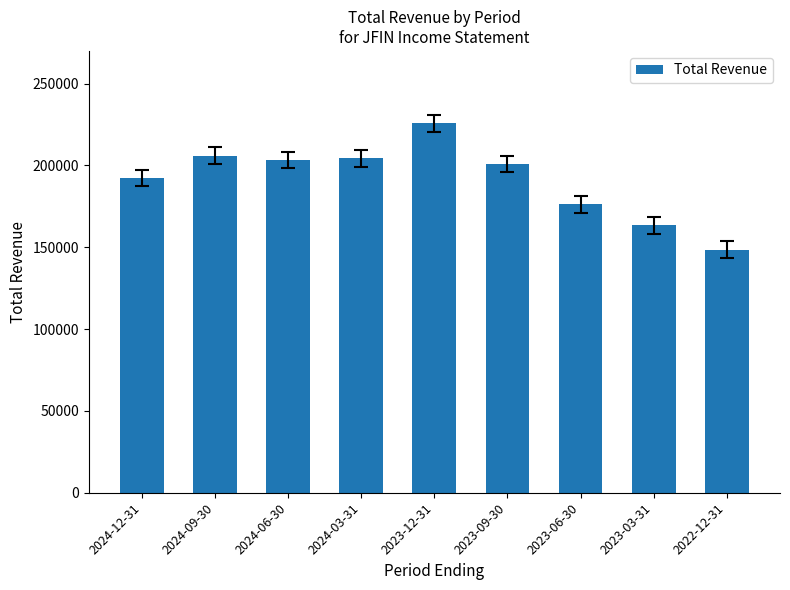

The value at 2022-12-31 is 148600. True or false?

True